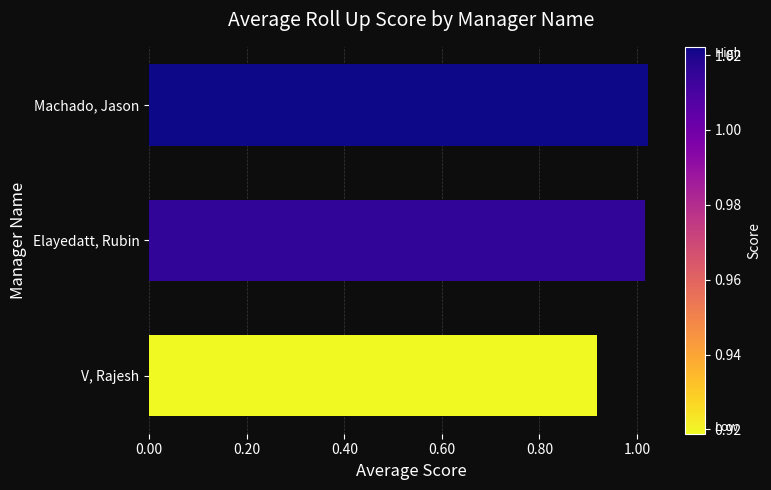

Is it true that the value at Machado, Jason is 1.6?

False